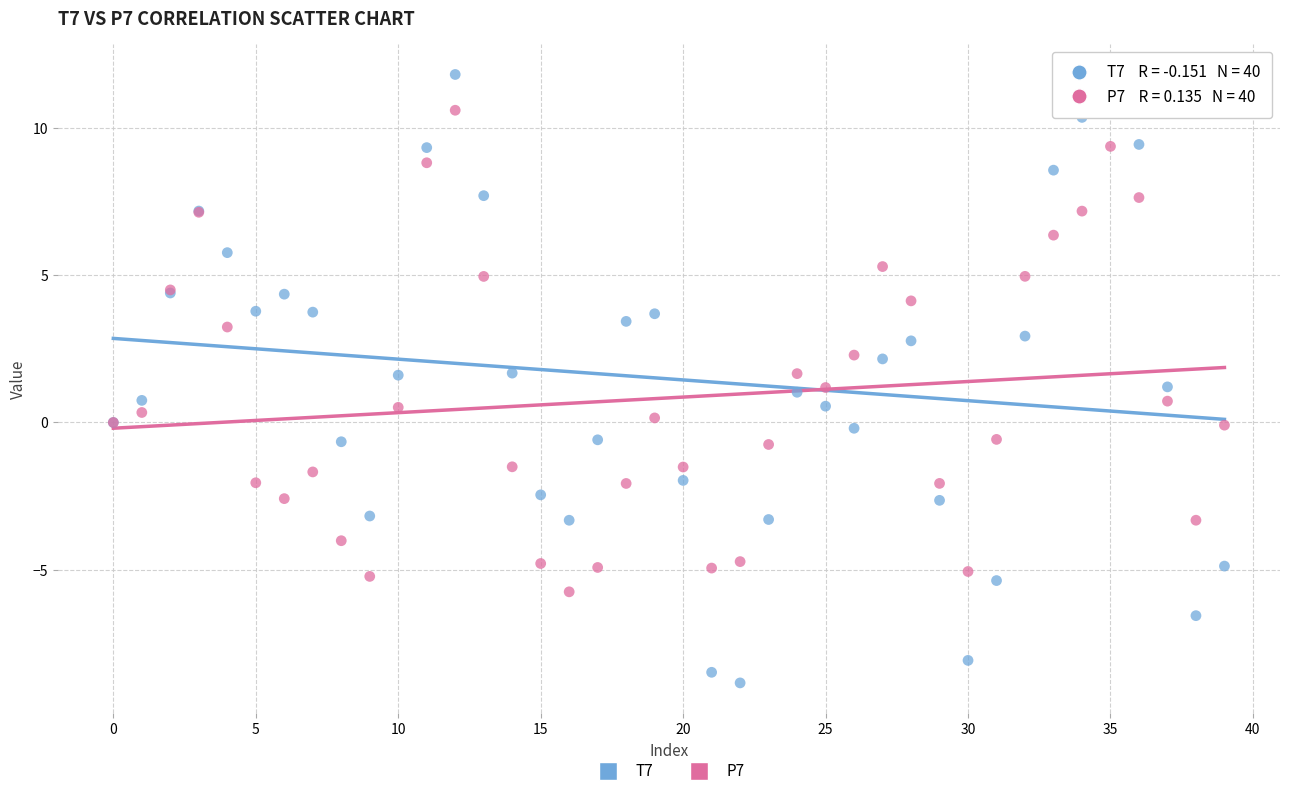

Which series contains the lowest Y value?

T7